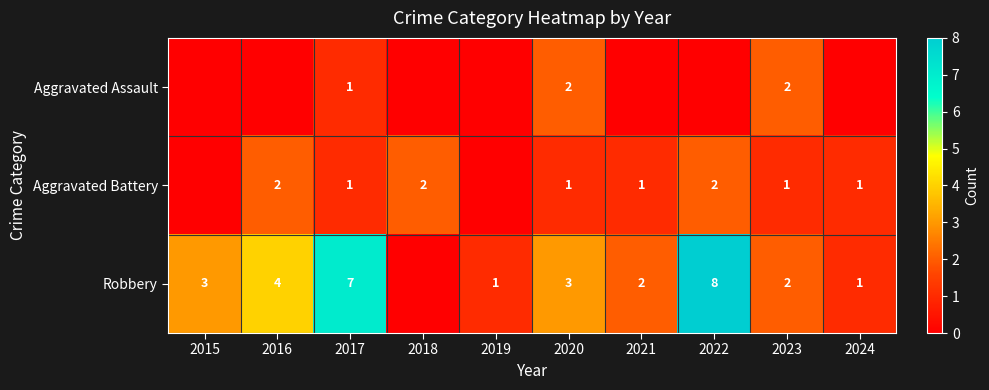

Is the value of Aggravated Assault at 2023 greater than the value of Aggravated Battery at 2017?

Yes